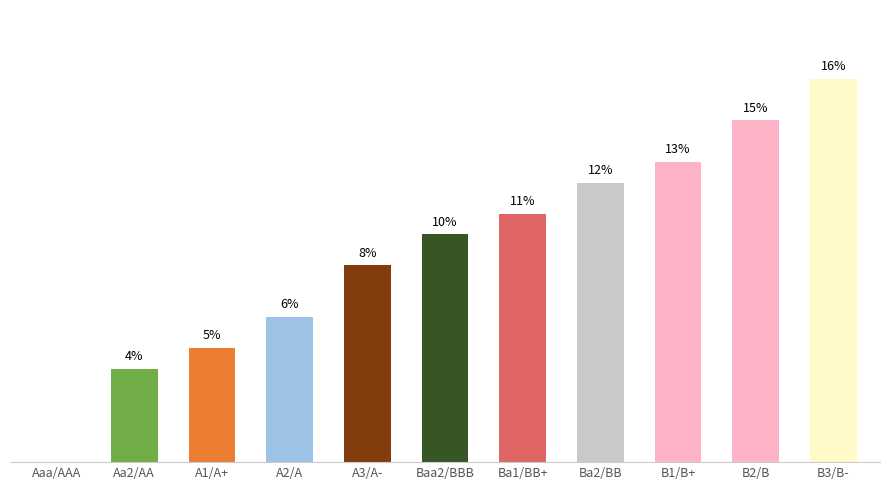

What is the label of the 2nd bar from the right?

B2/B